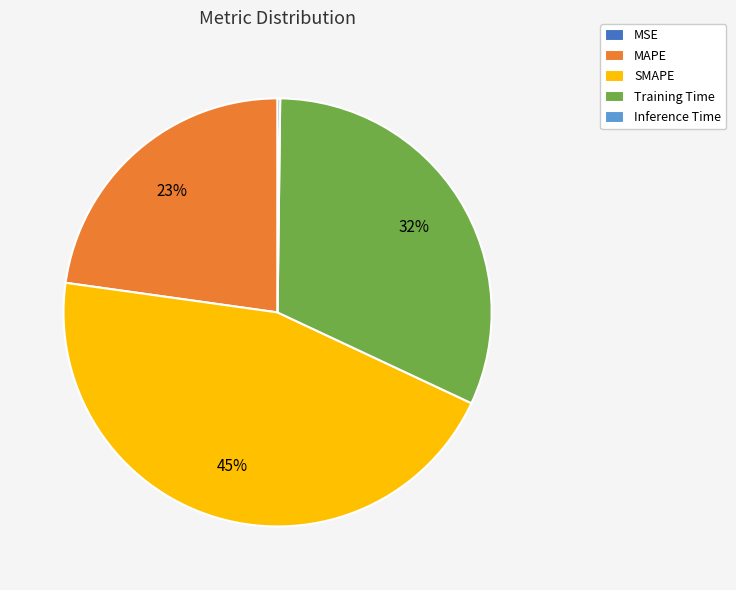

Is it true that MAPE is 23% of the pie?

True